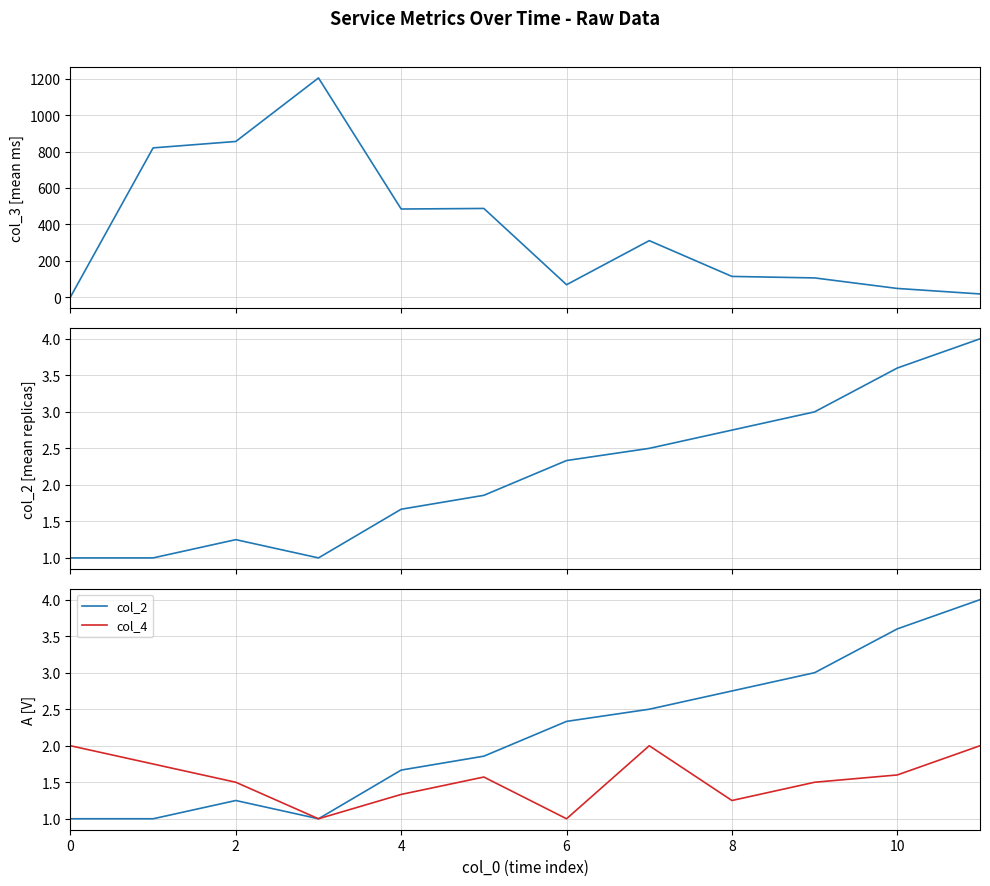

True or false: col_2 has more than 0 interior local peaks.

True